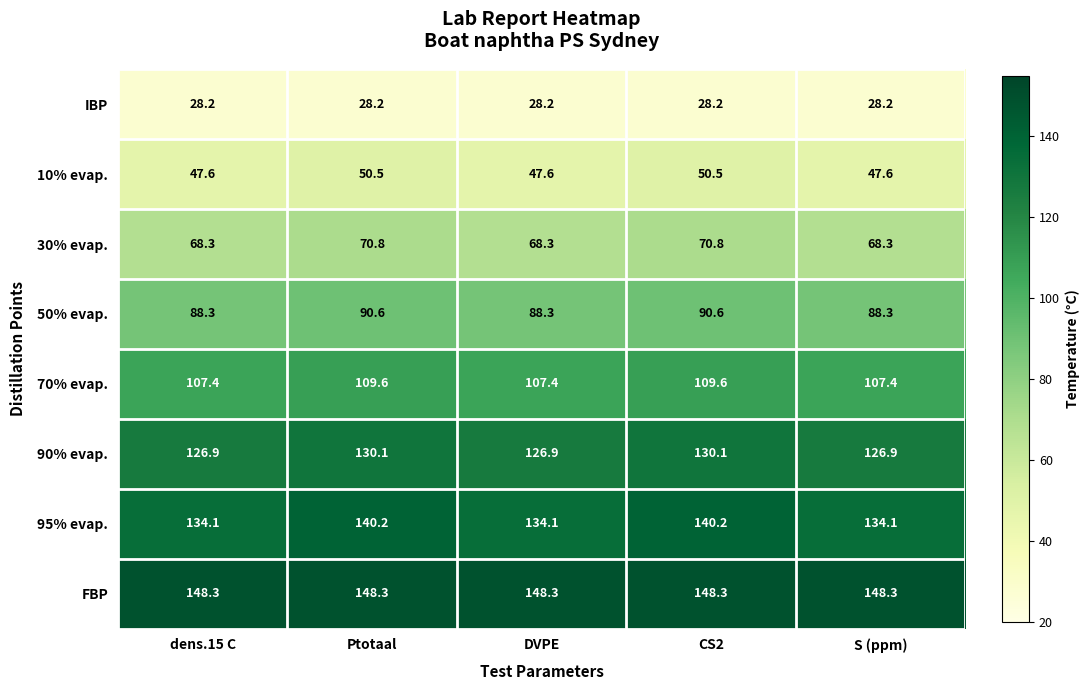

At how many categories does at least one series exceed 91?

5